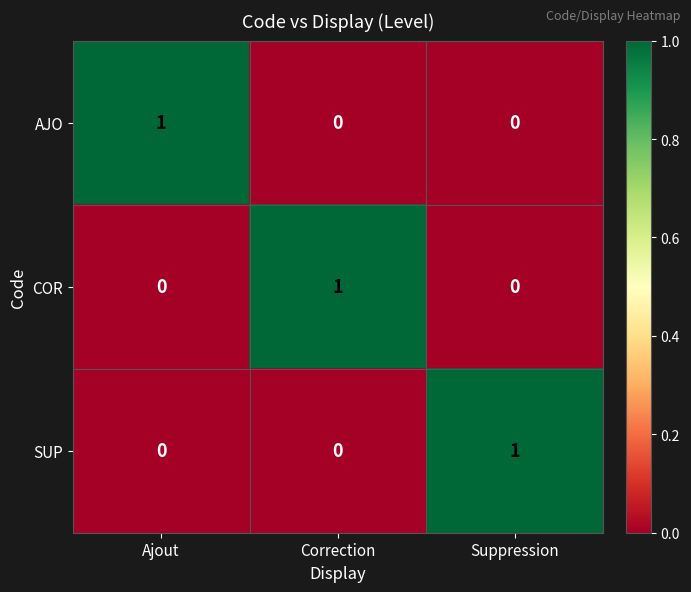

At how many categories does at least one series exceed 0?

3